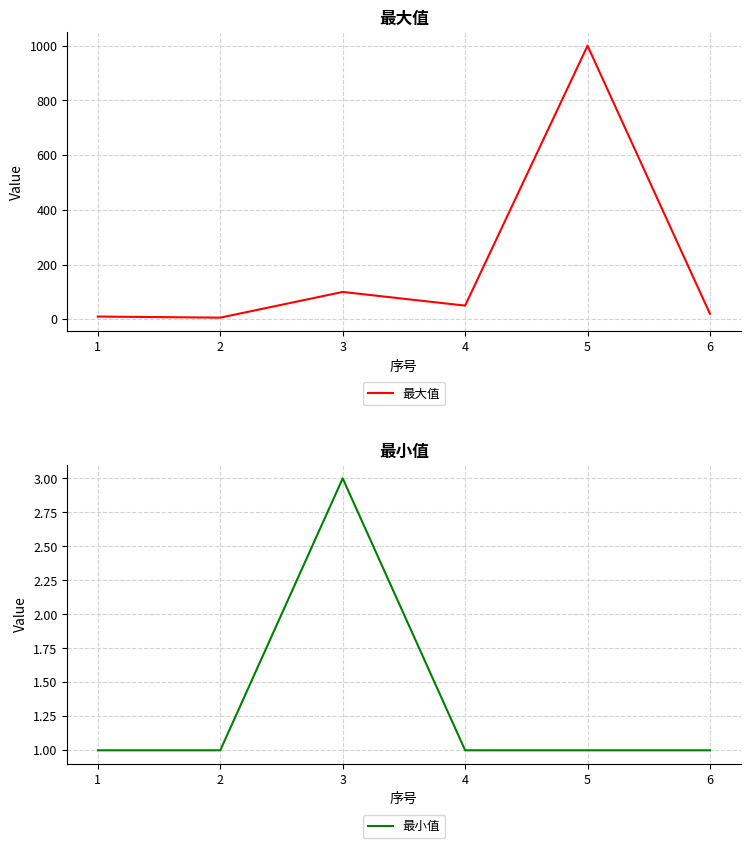

True or false: 最小值 has a value of 1 at 6.

True